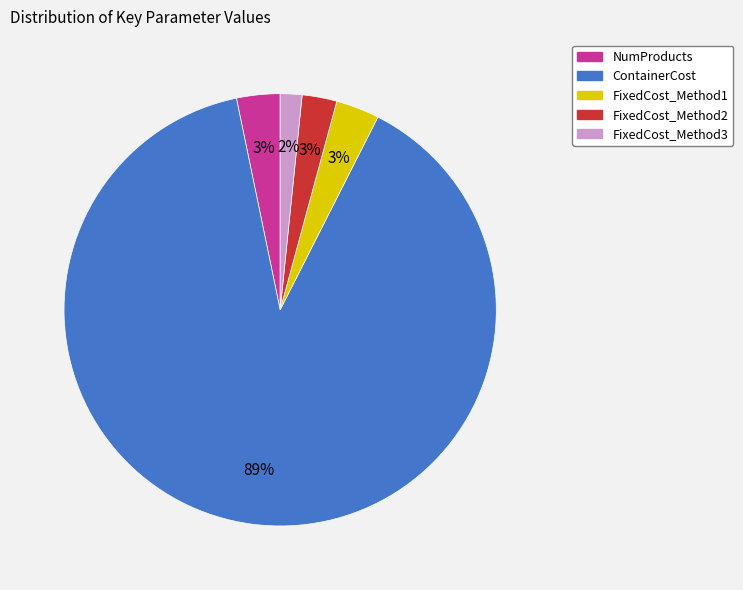

To the nearest percent, what is the combined percentage of FixedCost_Method3 and FixedCost_Method1?

5%